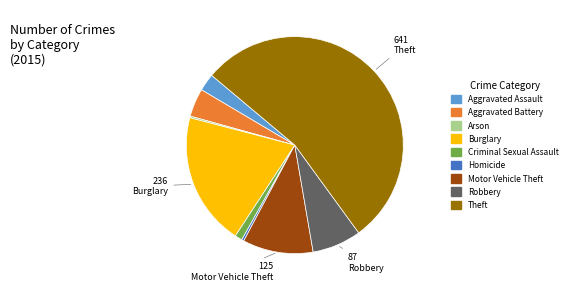

Which has a higher value, Homicide or Criminal Sexual Assault?

Criminal Sexual Assault